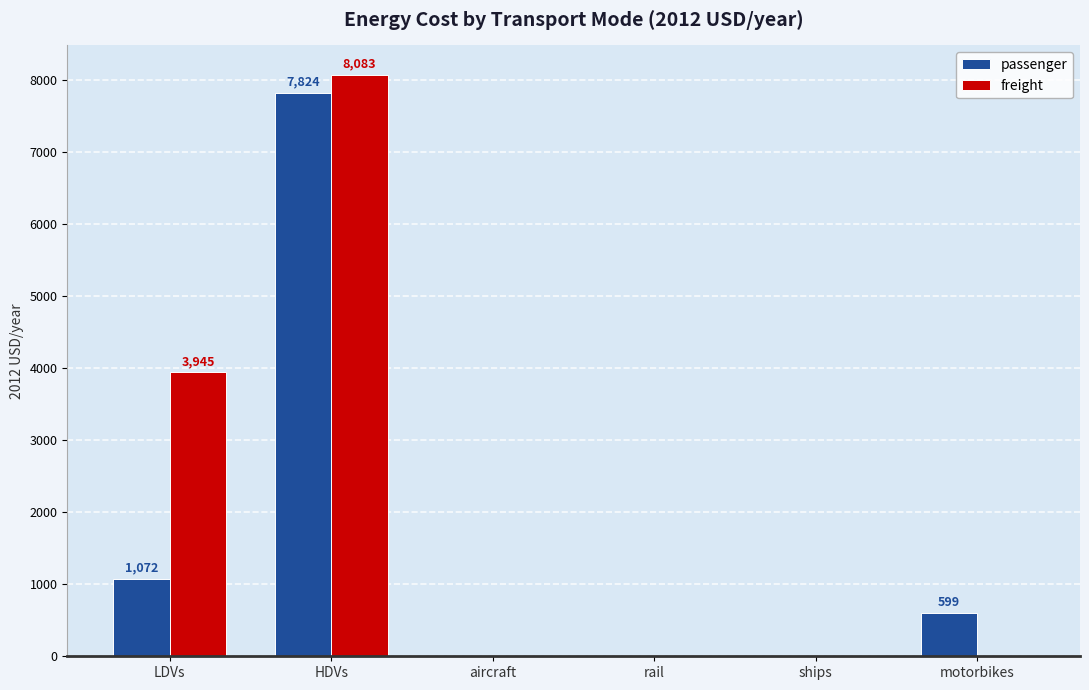

Are the bars horizontal?

No